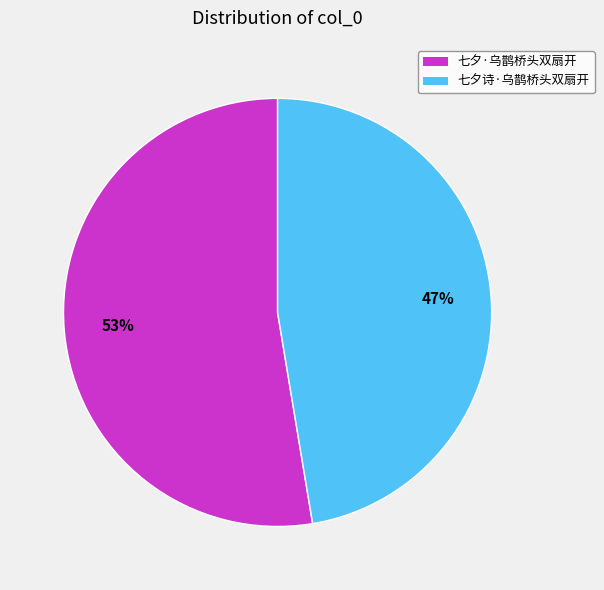

The 七夕·乌鹊桥头双扇开 slice represents 67% of the pie. True or false?

False